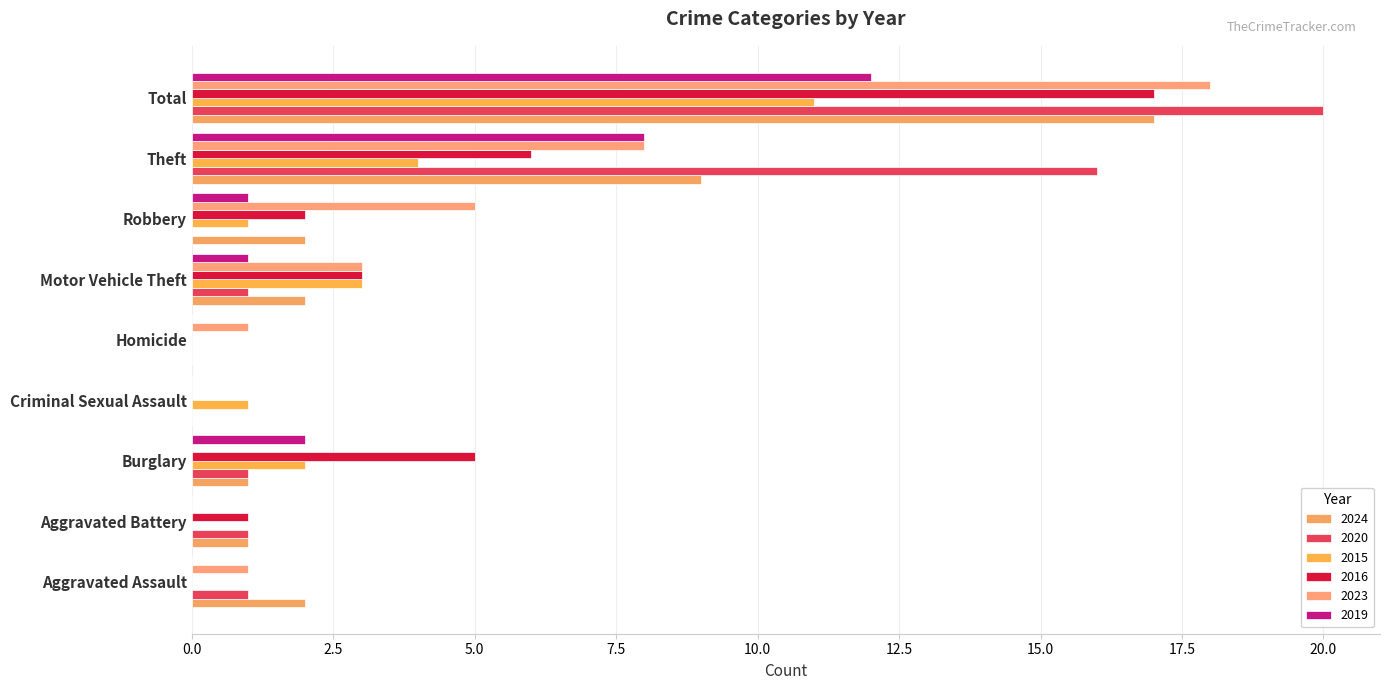

Which category has the lowest value in the 2015 series?

Aggravated Assault